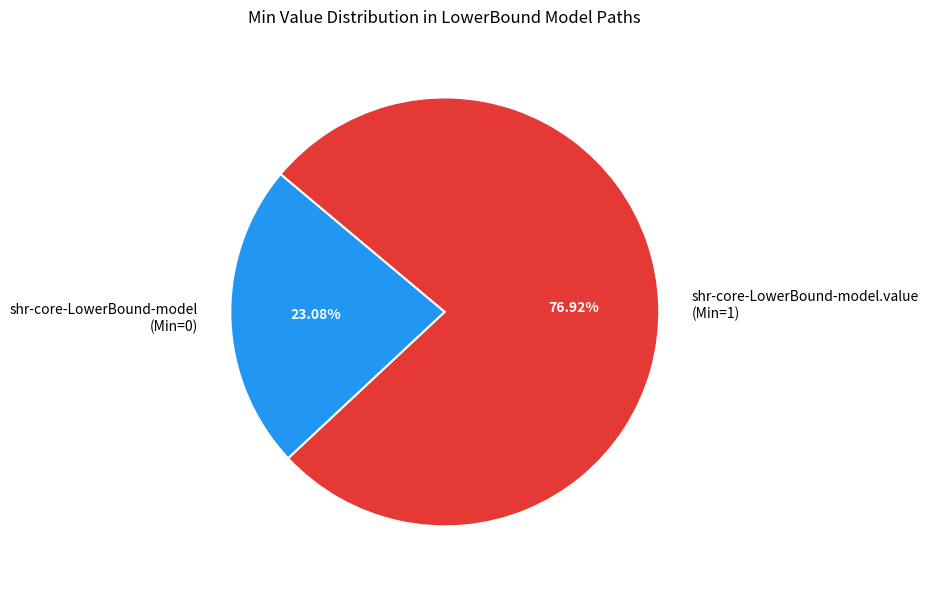

To the nearest percent, what is the average slice percentage?

50%